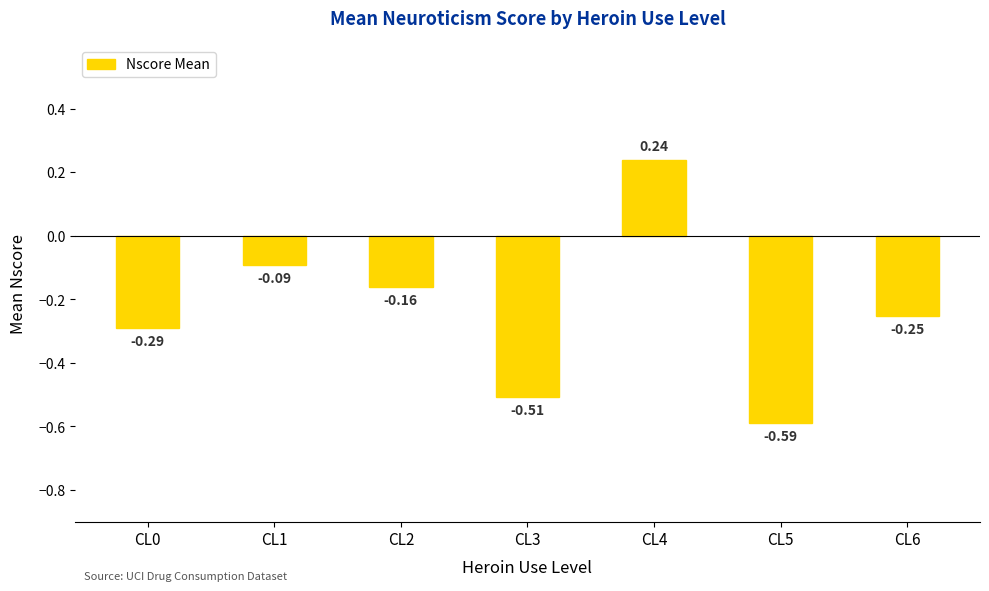

The chart shows a value of -0.1 at CL0. True or false?

False